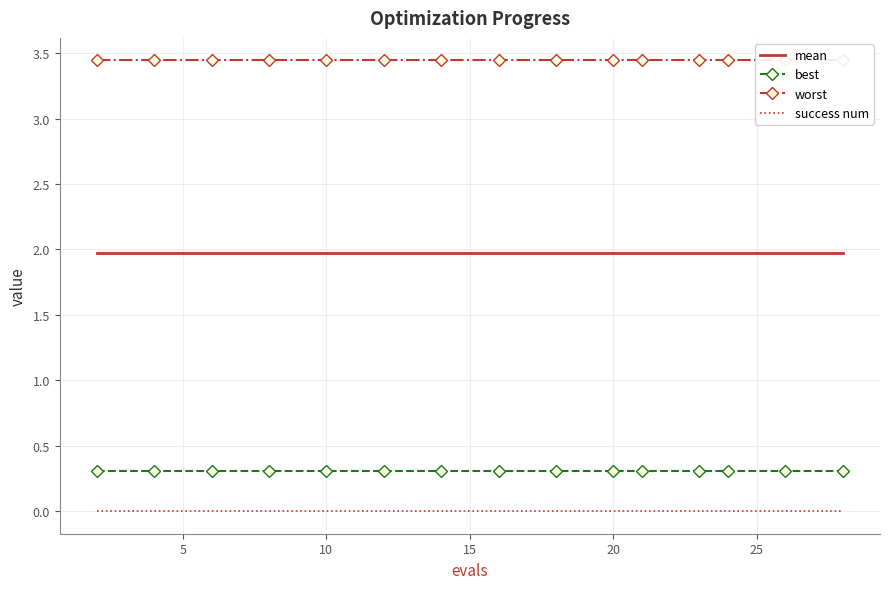

Which has a higher value, 20 or 14?

20